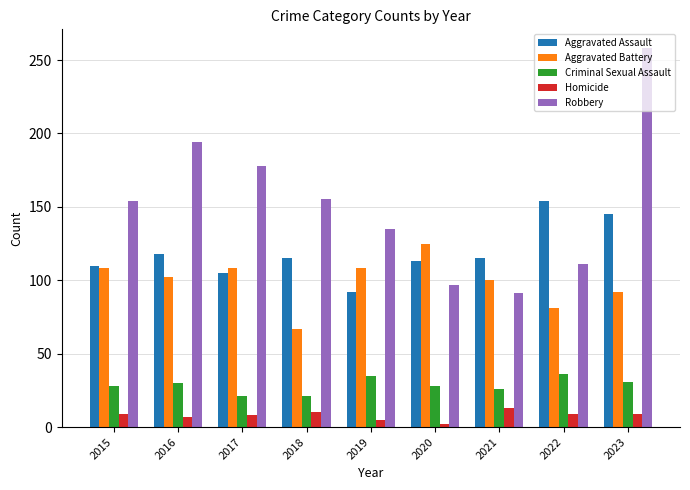

Which category has the highest value in the Aggravated Assault series?

2022